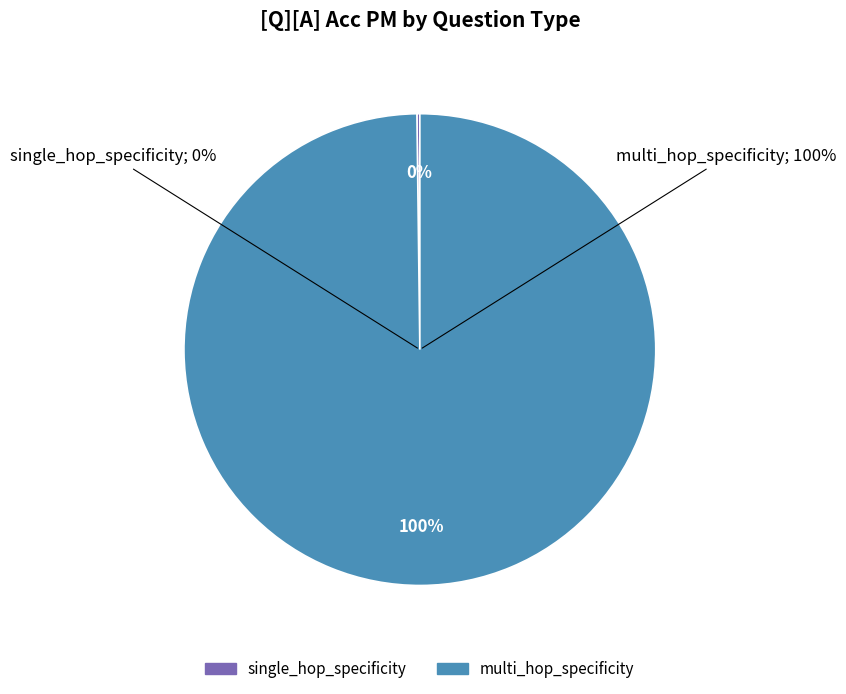

The single_hop_specificity slice represents 1% of the pie. True or false?

False